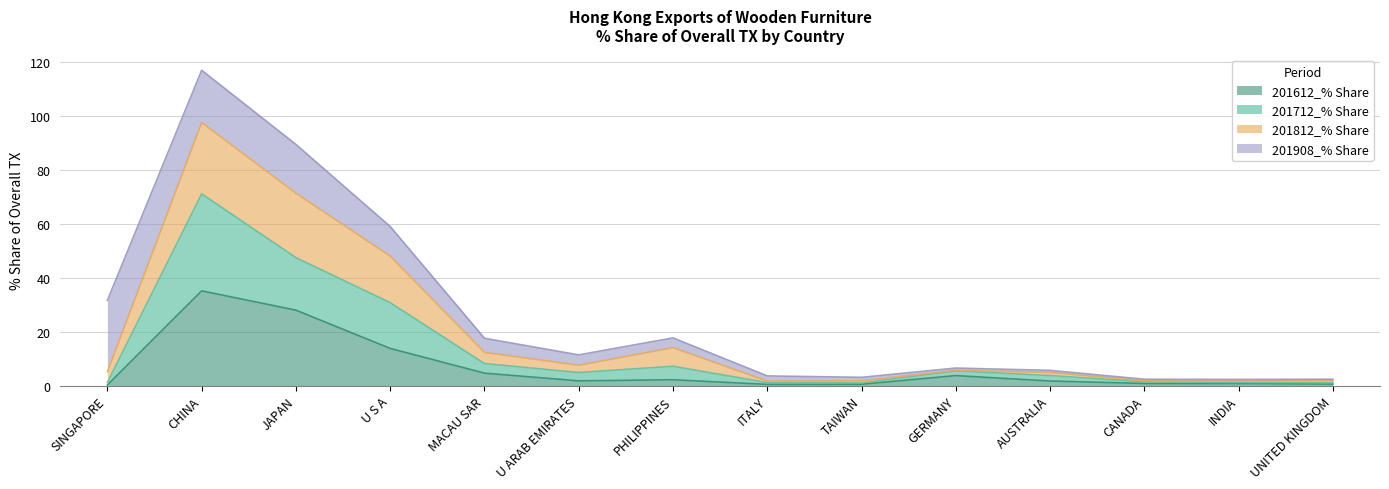

What is the difference between the 201712_% Share values at U ARAB EMIRATES and INDIA?

3.7